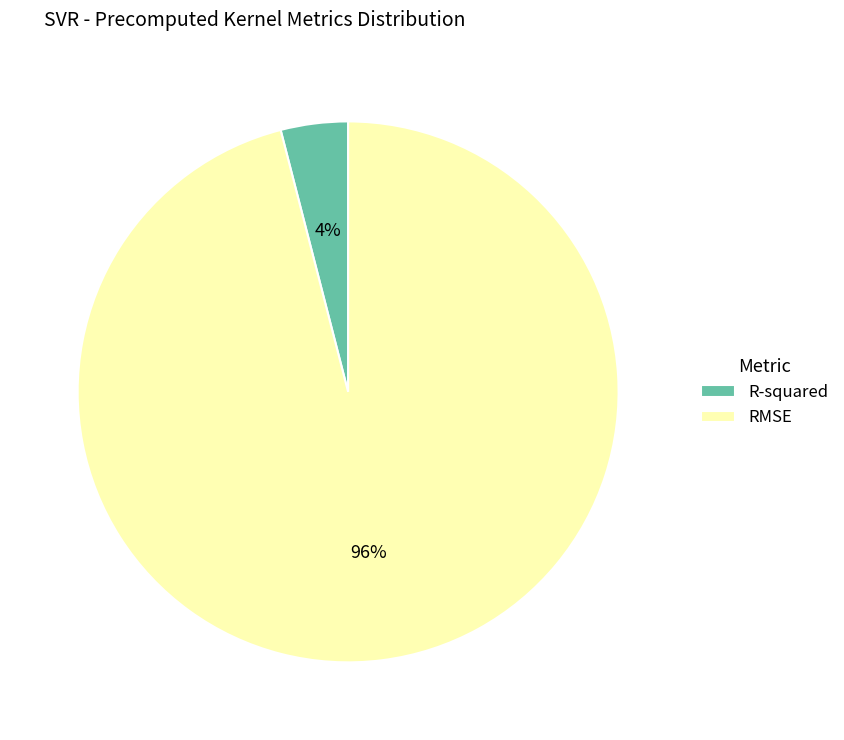

To the nearest percent, what is the difference between the largest and smallest slice percentages?

92%